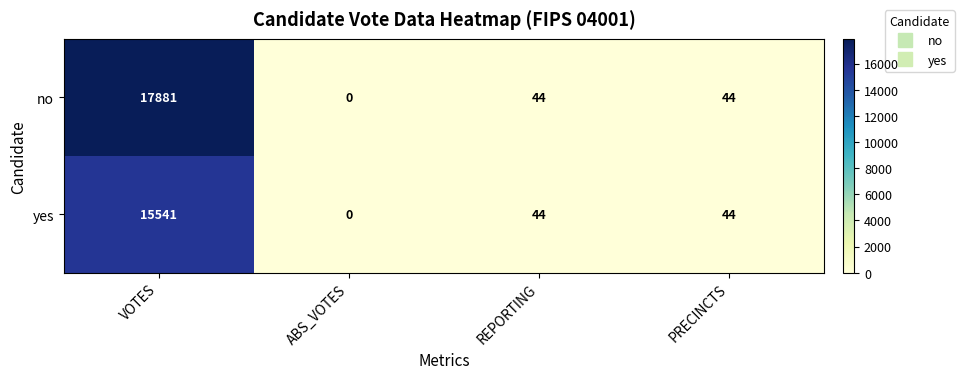

Rank the series by their average value, from highest to lowest.

no, yes